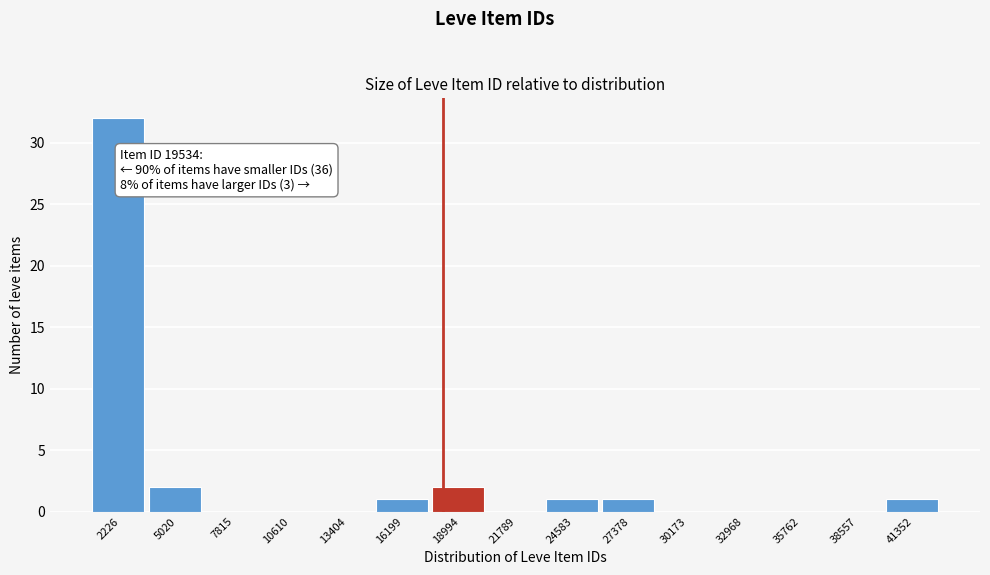

Reading left to right, what are all the values shown in this chart?

2226=32	5020=2	7815=0	10610=0	13404=0	16199=1	18994=2	21789=0	24583=1	27378=1	30173=0	32968=0	35762=0	38557=0	41352=1